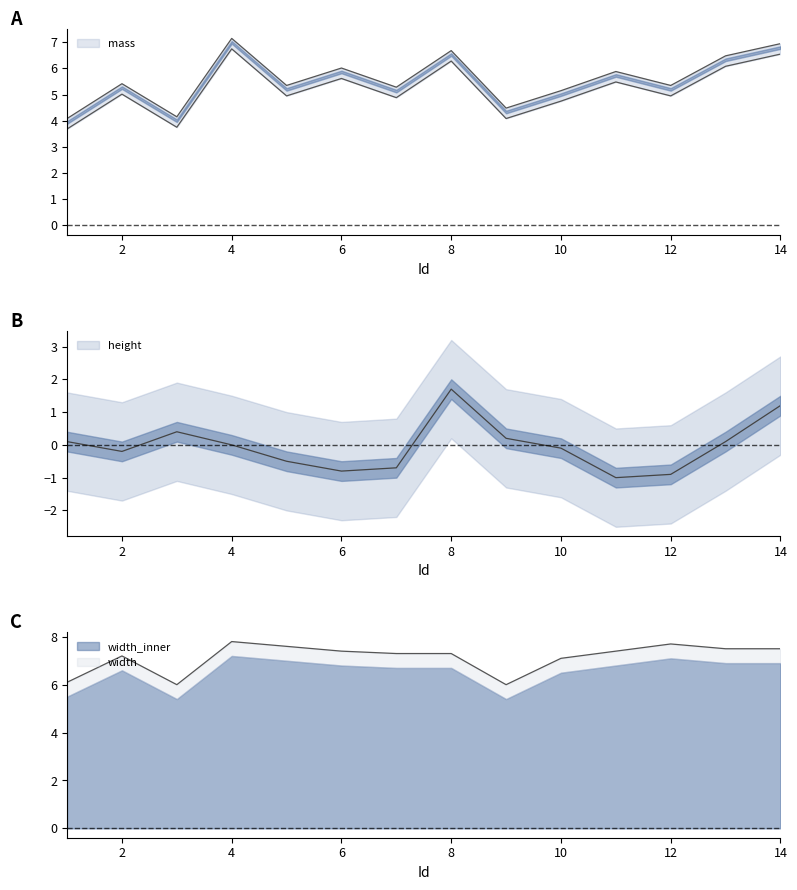

The value of mass at 11 is 4.0. True or false?

False